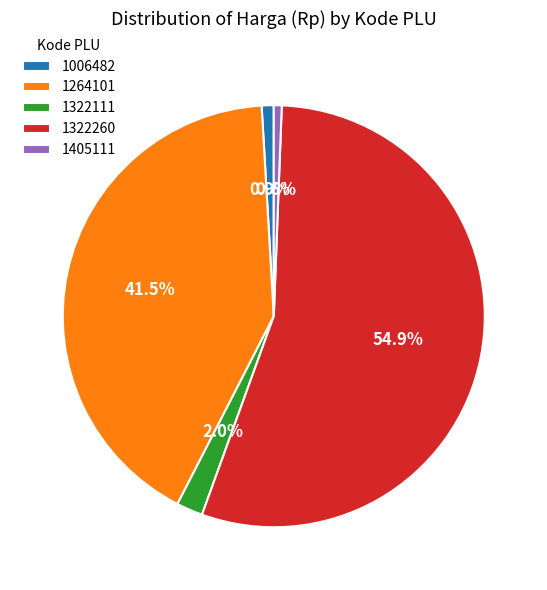

Is the sum of 1322111 and 1264101 greater than half?

No